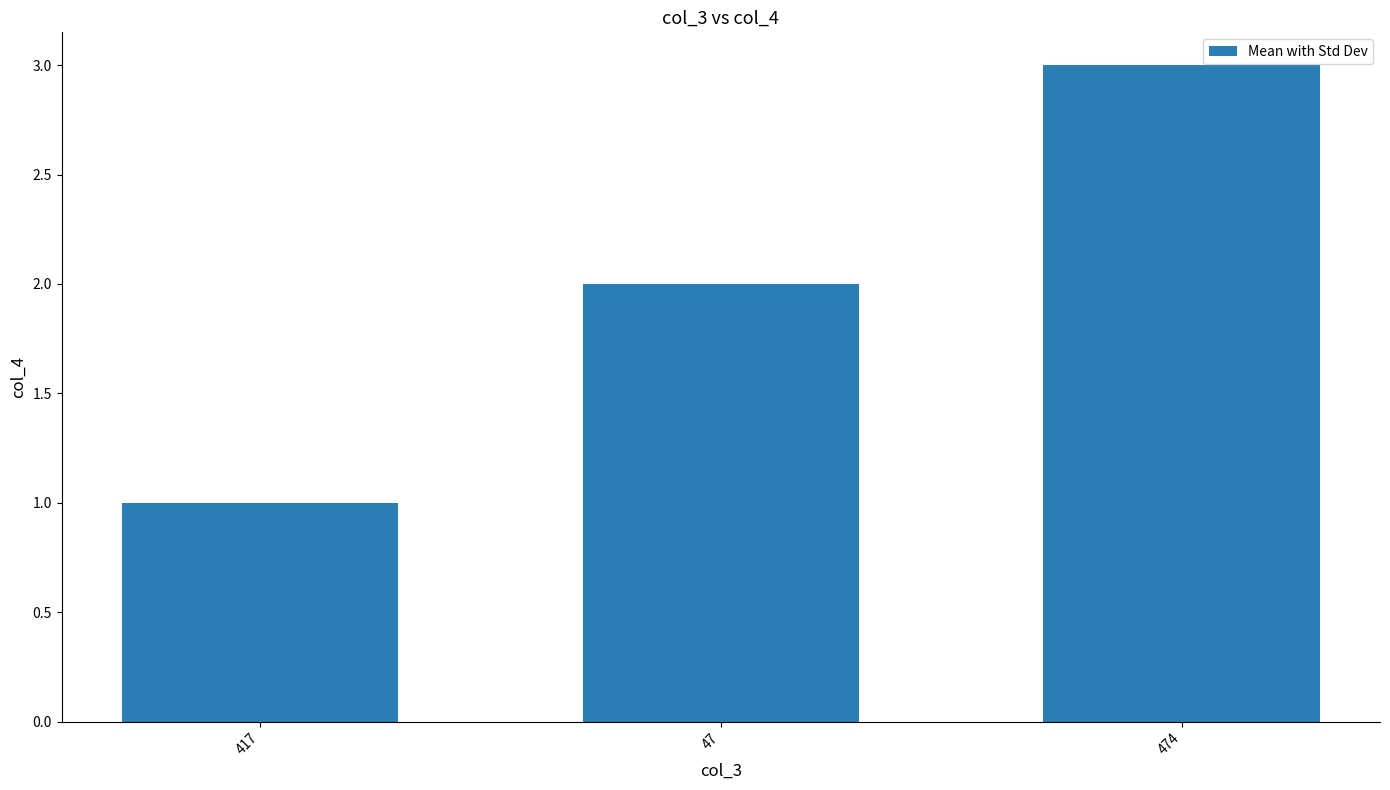

Reading left to right, list all the values displayed in this chart.

417=1	47=2	474=3